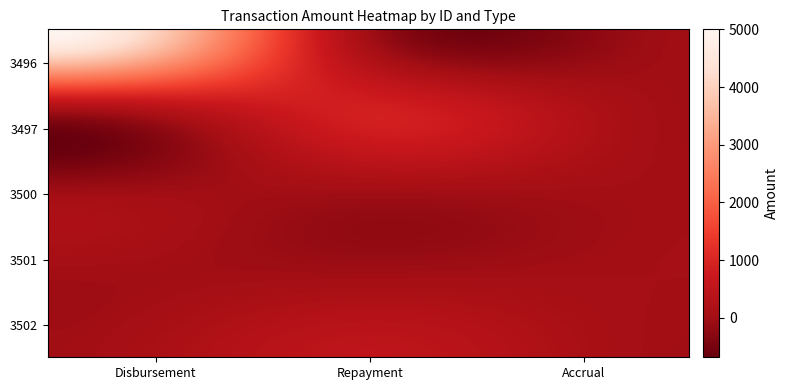

Rank the series at Accrual from highest to lowest value.

3501, 3500, 3496, 3497, 3502